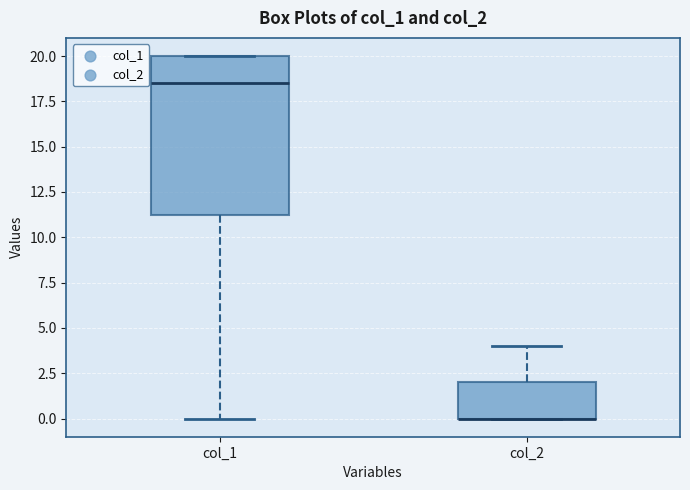

Where is the lower edge of the box for col_1 on the y-axis? The values are not printed on the chart, so give them approximately, as read against the axis.

11.5